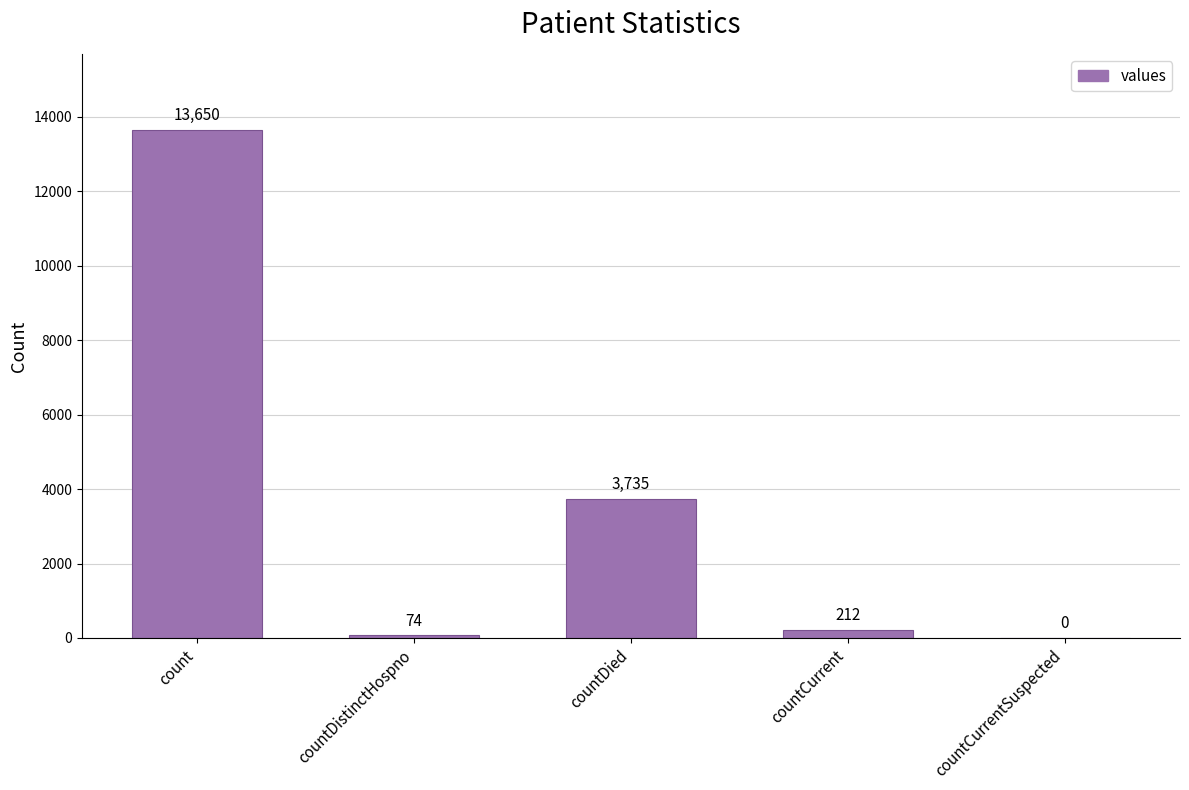

The value at countDied is 3735. True or false?

True